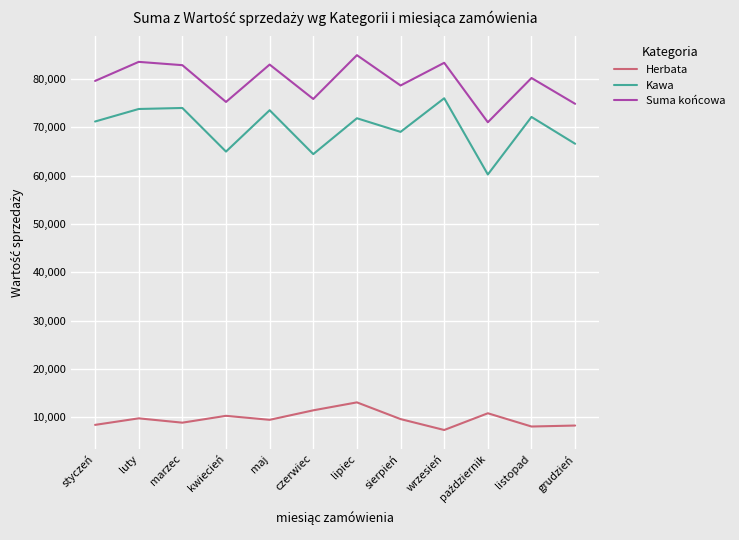

At how many categories does at least one series exceed 18102?

12